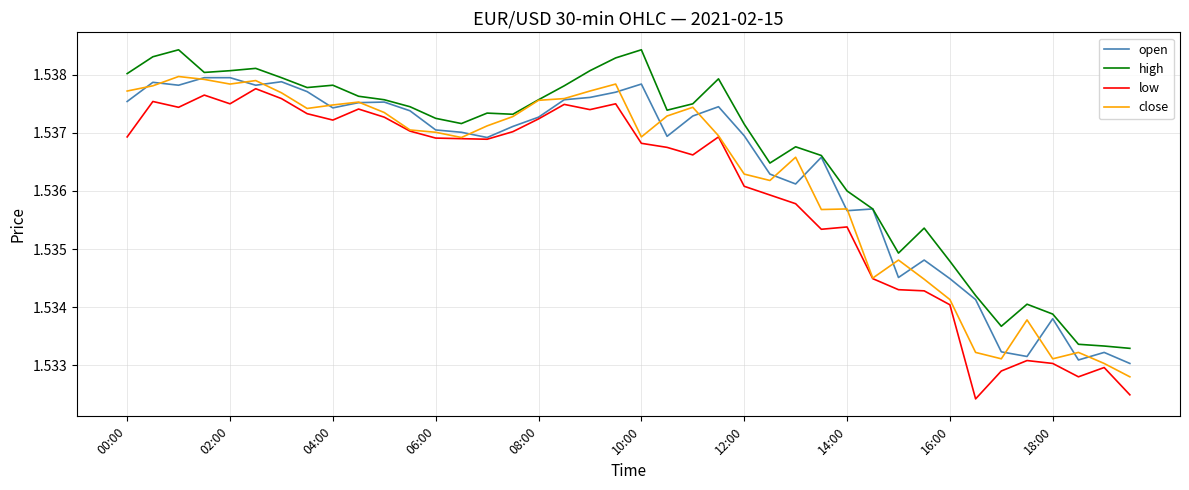

Which series has the largest total across all categories?

high